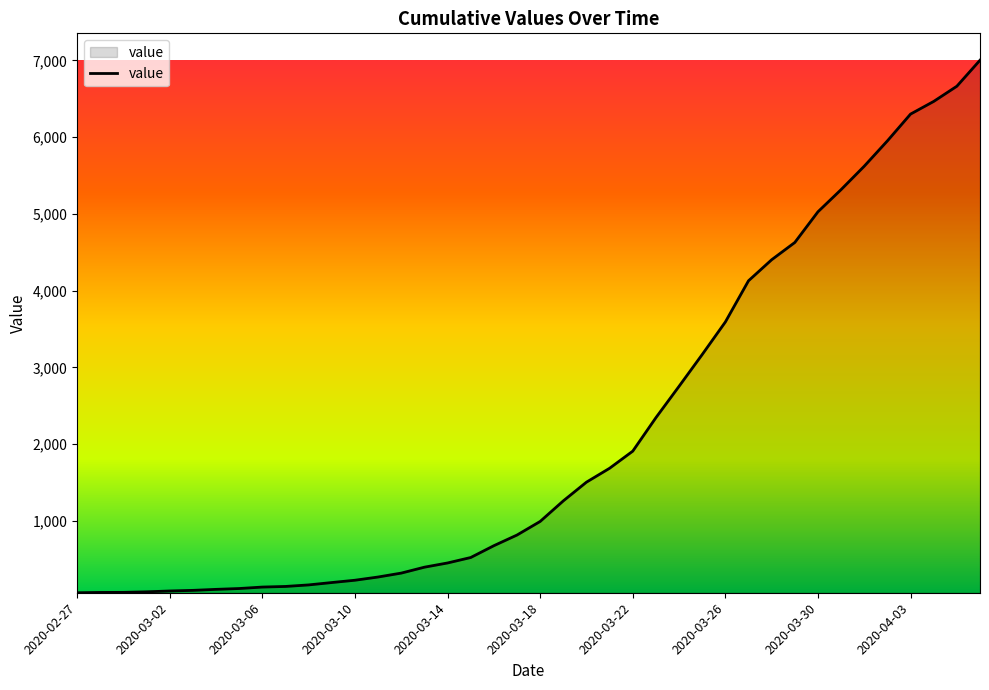

How many lines are shown in the chart?

1